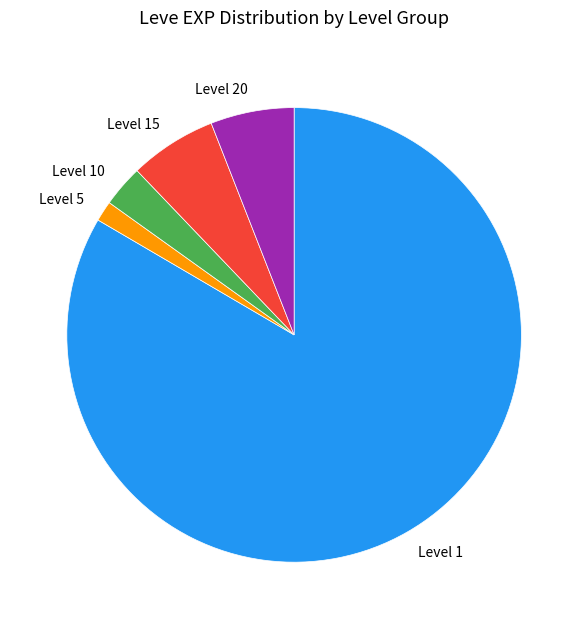

Is it true that Level 15 is 6% of the pie?

True